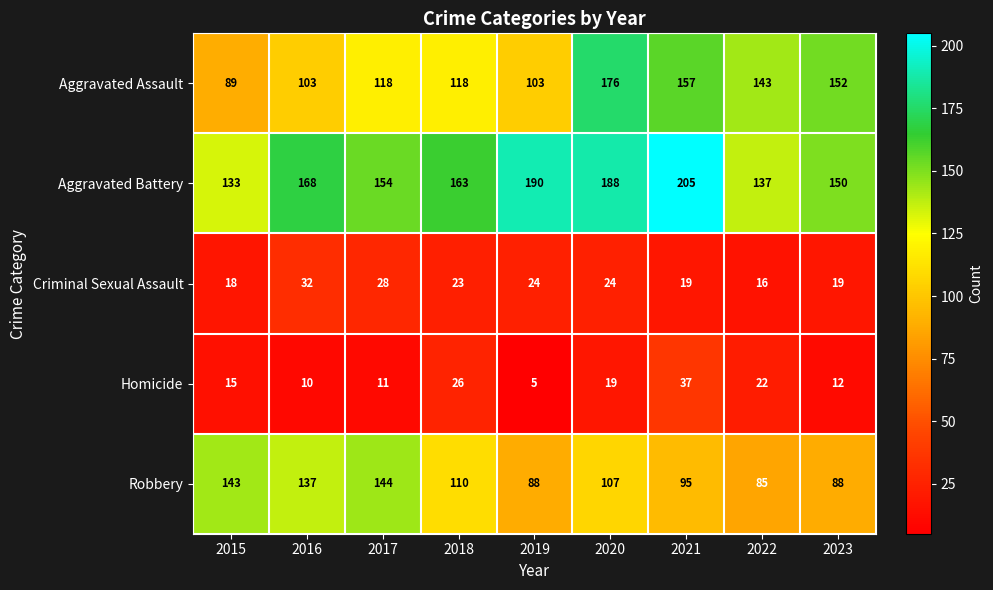

What is the total value across all series at 2016?

450